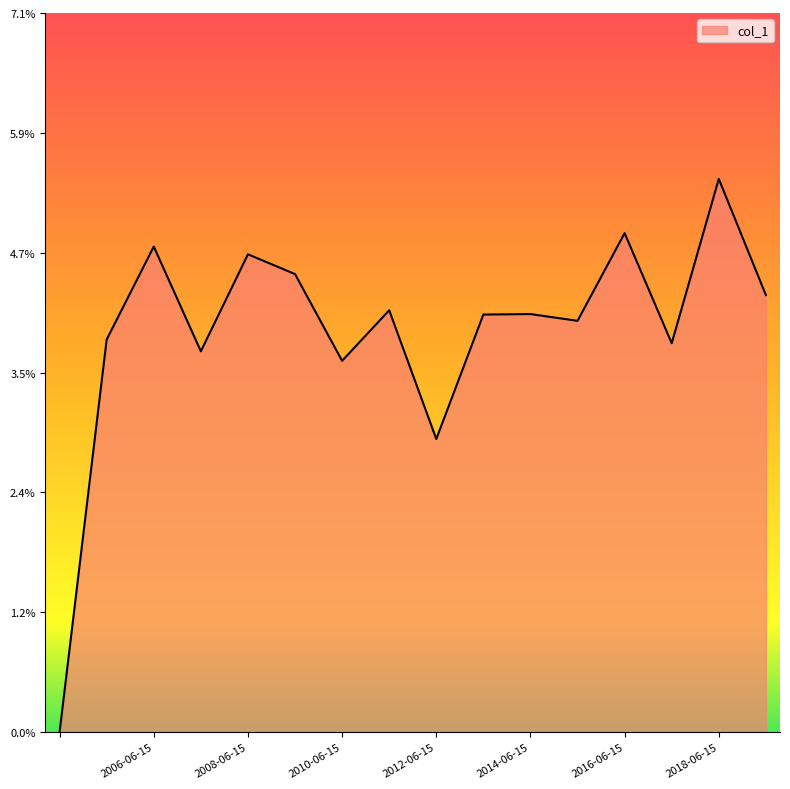

At which category does the data reach its first local peak?

2006-06-15